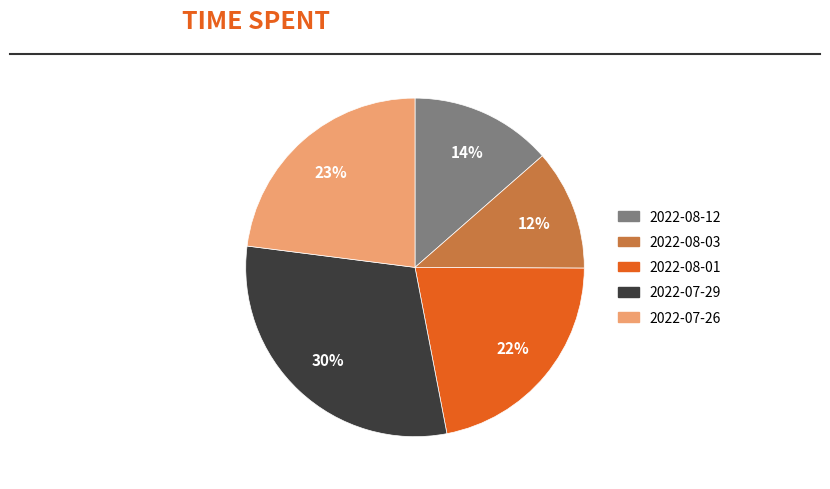

Combined, do 2022-07-26 and 2022-08-01 account for over 50%?

No